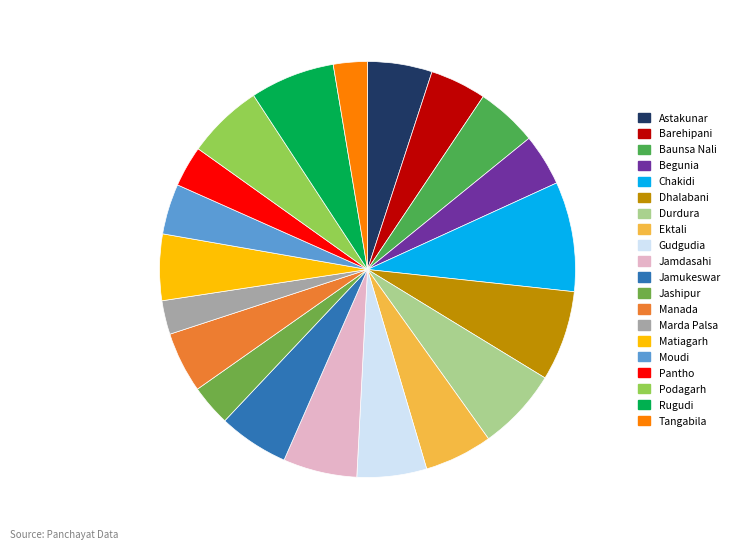

Rank the categories by value from lowest to highest.

Marda Palsa, Tangabila, Pantho, Jashipur, Moudi, Begunia, Barehipani, Manada, Baunsa Nali, Astakunar, Matiagarh, Ektali, Gudgudia, Jamukeswar, Jamdasahi, Podagarh, Durdura, Rugudi, Dhalabani, Chakidi